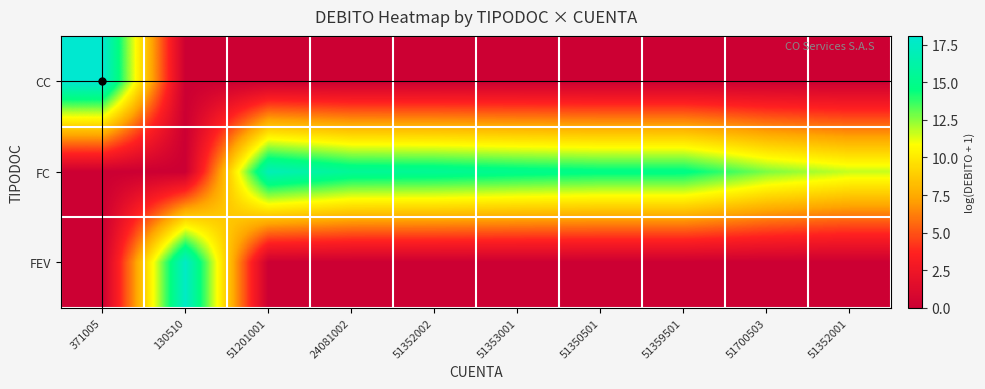

What is the maximum value shown in the chart?

18.1